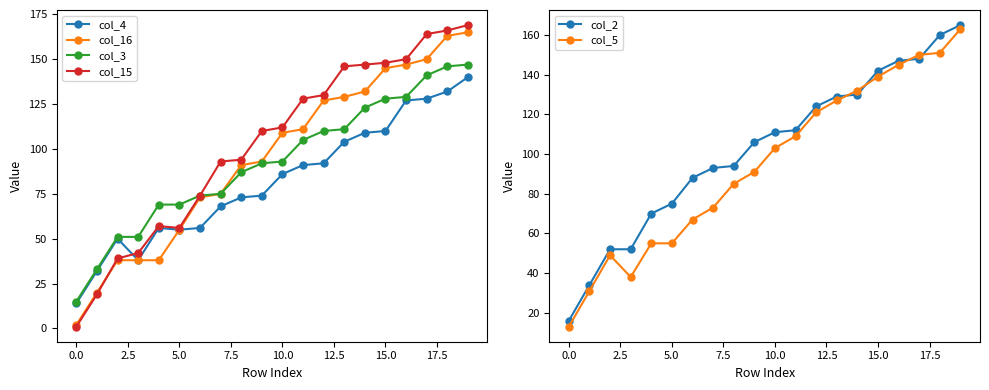

What is the approximate value of col_16 at 11, to the nearest 10?

110